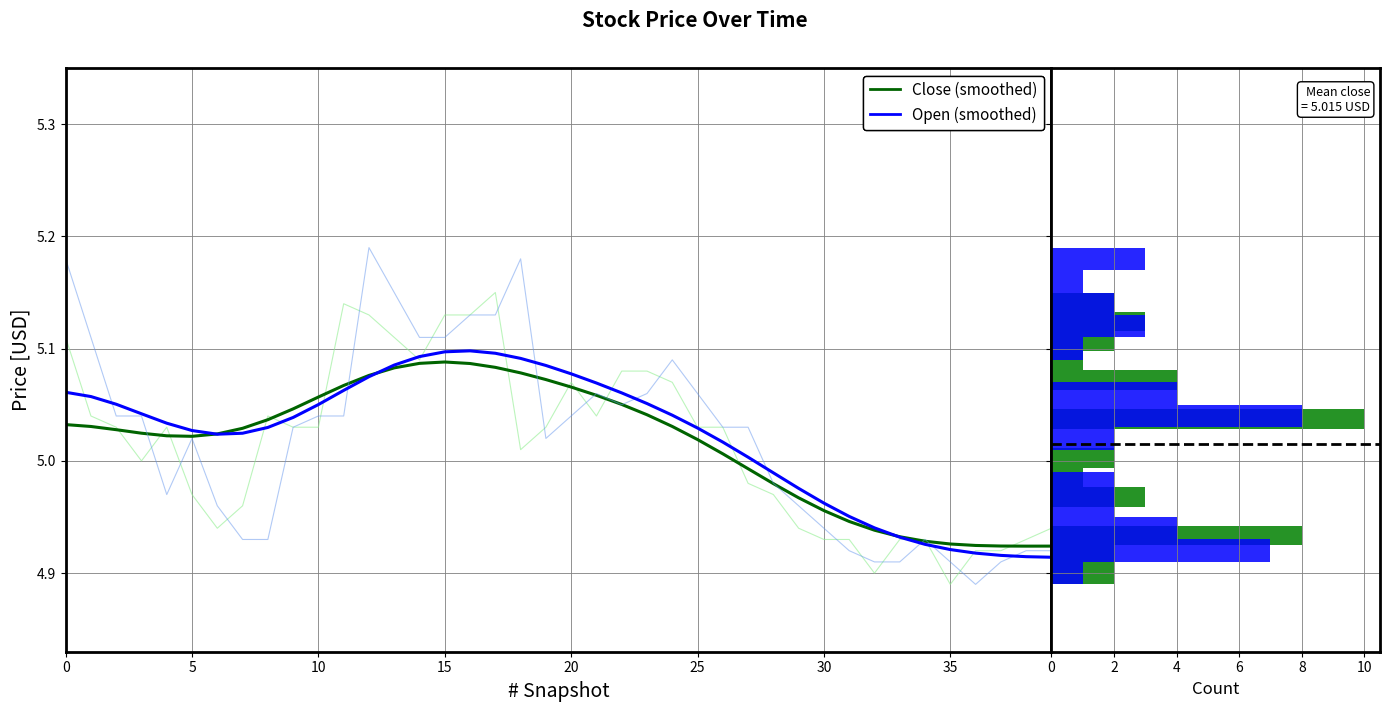

What is the smallest value displayed?

4.9